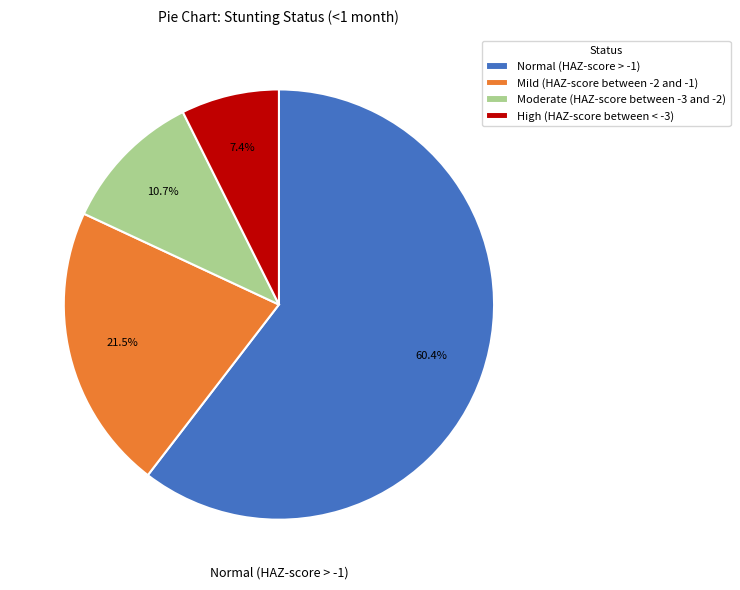

Does Normal (HAZ-score > -1) account for over 50% of the chart?

Yes